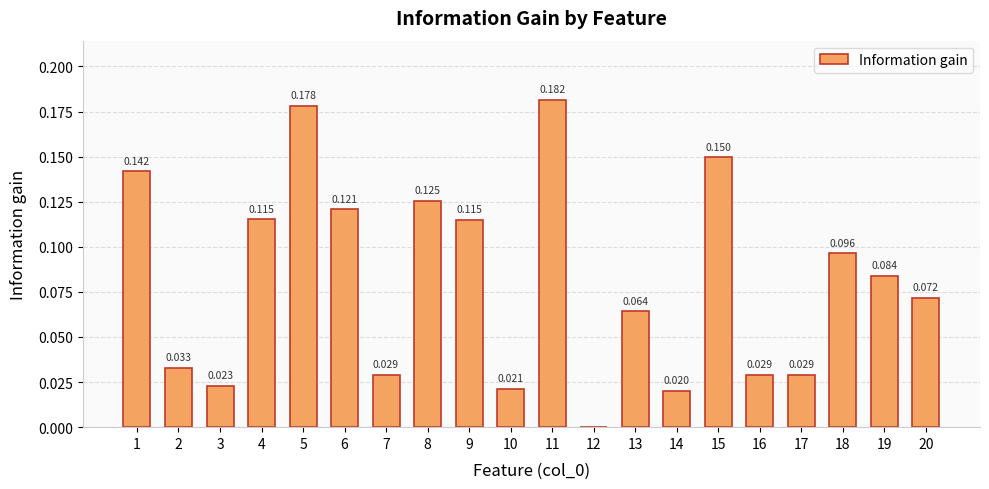

Rank the categories by value from lowest to highest.

12, 14, 10, 3, 16, 17, 7, 2, 13, 20, 19, 18, 9, 4, 6, 8, 1, 15, 5, 11